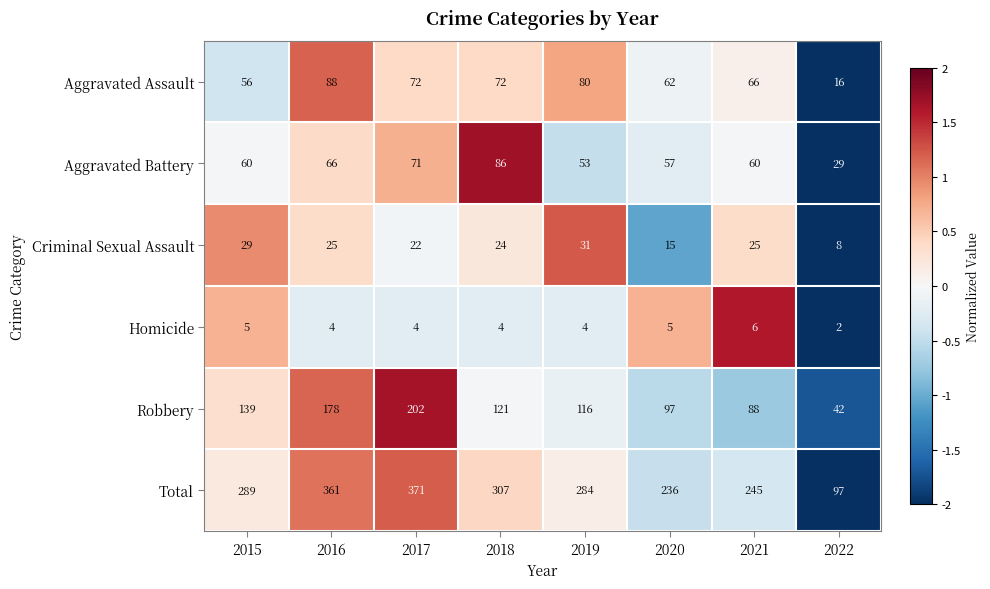

How many data points in Criminal Sexual Assault are less than 25?

4